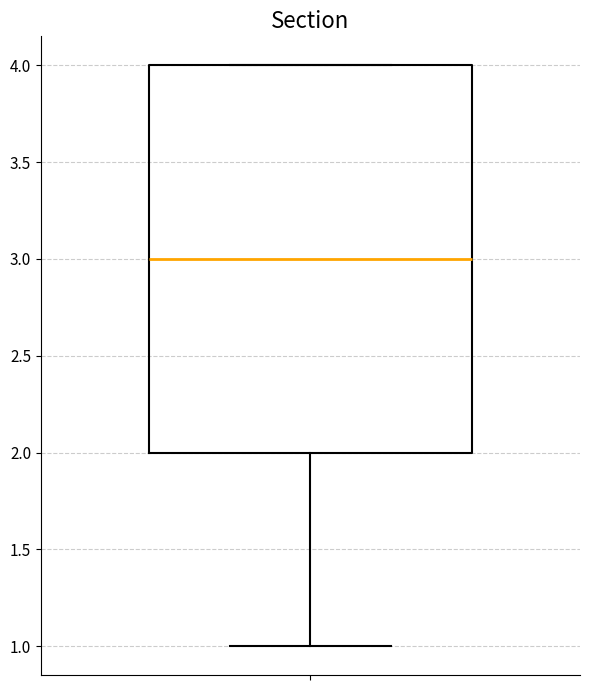

Read this box plot against the y-axis: the position of the median line, the range covered by the box, and the ends of both whiskers. The values are not printed on the chart, so give them approximately, as read against the axis.

median 3, box 2 to 4, whiskers 1 to 4